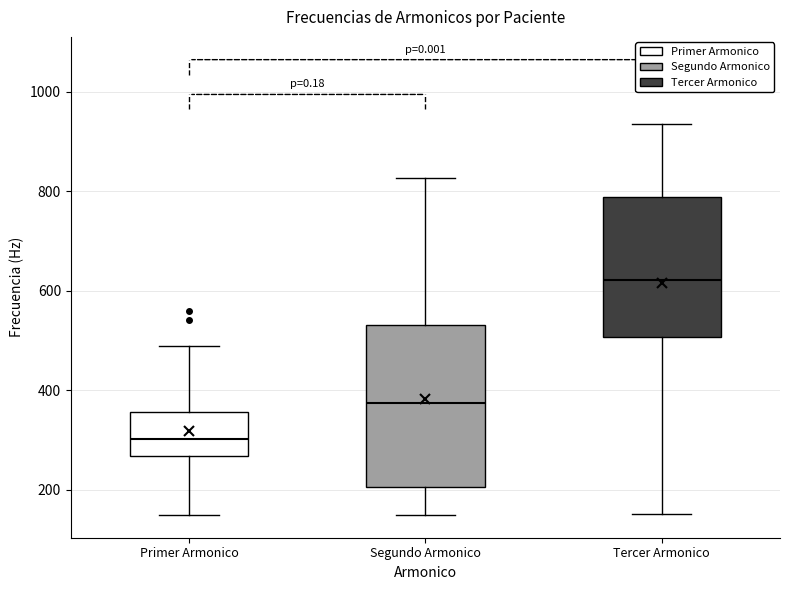

Where does the lower whisker of the box for Segundo Armonico end on the y-axis? The values are not printed on the chart, so give them approximately, as read against the axis.

140